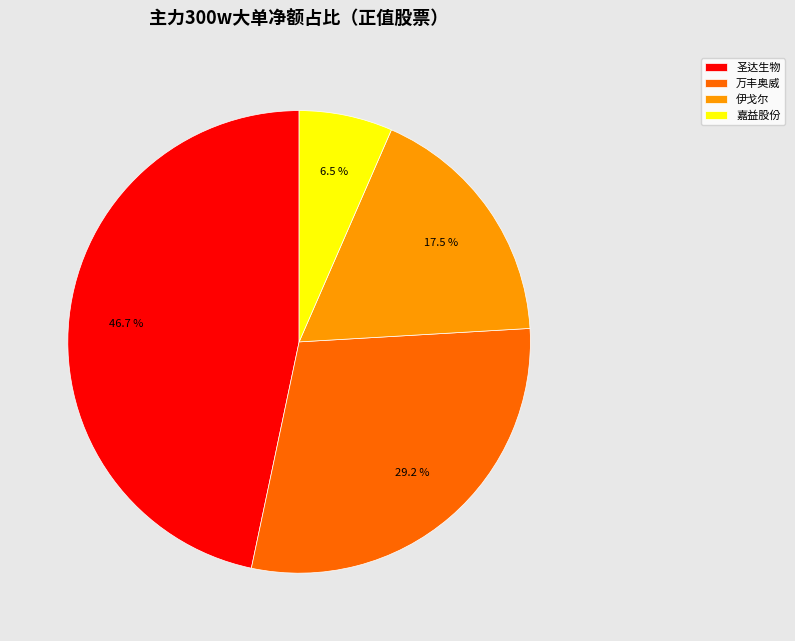

To the nearest percent, what is the average slice percentage?

25%